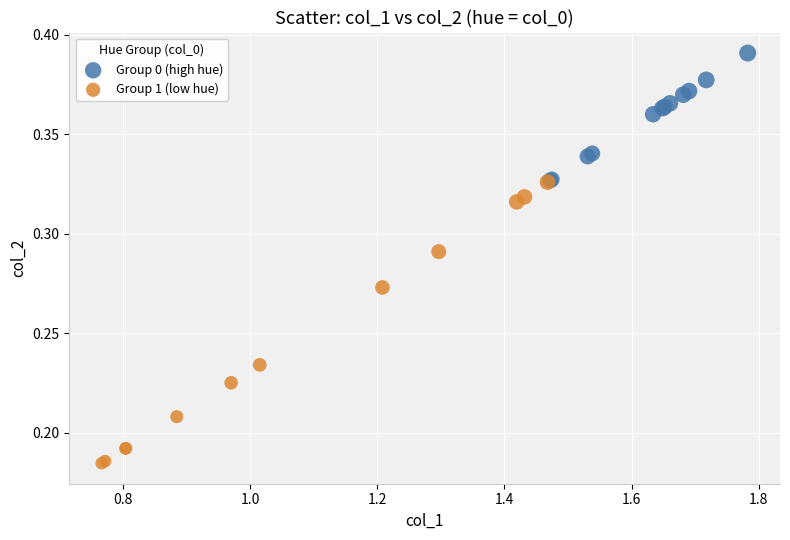

What are all the series names shown in the legend?

Group 0 (high hue), Group 1 (low hue)